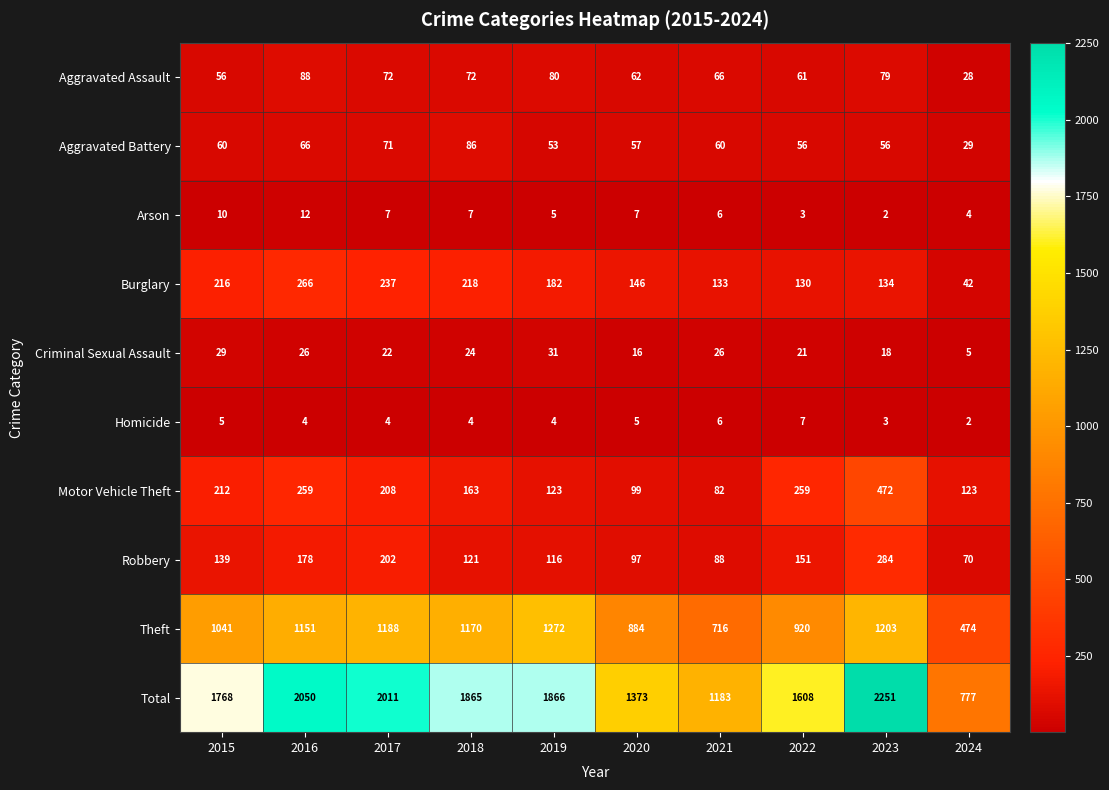

Read the Aggravated Battery value at 2022, to the nearest 5.

55